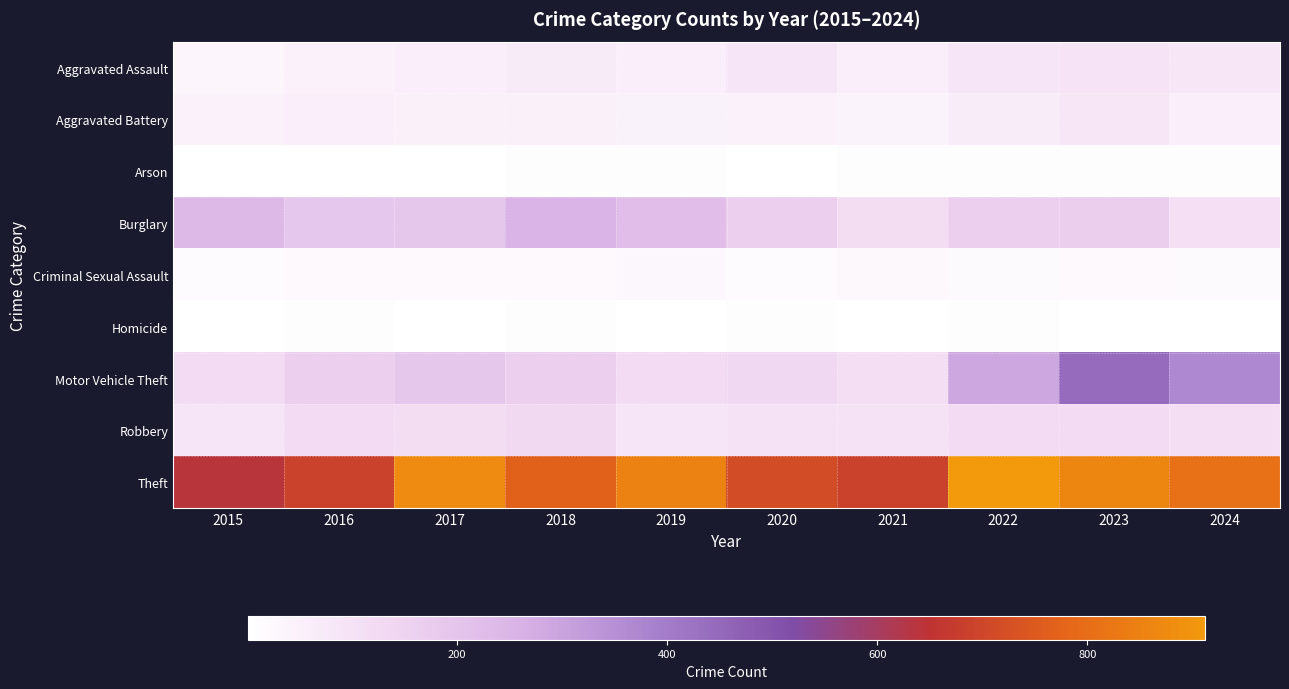

Reading left to right, transcribe all the data shown in this chart.

Aggravated Assault: 2015=31	2016=50	2017=59	2018=72	2019=61	2020=87	2021=58	2022=89	2023=93	2024=86
Aggravated Battery: 2015=50	2016=60	2017=54	2018=52	2019=45	2020=48	2021=43	2022=66	2023=83	2024=59
Arson: 2015=3	2016=3	2017=1	2018=6	2019=5	2020=4	2021=6	2022=7	2023=6	2024=5
Burglary: 2015=236	2016=194	2017=192	2018=257	2019=221	2020=163	2021=117	2022=163	2023=167	2024=109
Criminal Sexual Assault: 2015=13	2016=20	2017=19	2018=20	2019=29	2020=12	2021=24	2022=18	2023=20	2024=18
Homicide: 2015=4	2016=8	2017=2	2018=5	2019=3	2020=6	2021=2	2022=6	2023=4	2024=4
Motor Vehicle Theft: 2015=125	2016=163	2017=191	2018=164	2019=125	2020=134	2021=113	2022=291	2023=443	2024=369
Robbery: 2015=87	2016=123	2017=115	2018=130	2019=89	2020=94	2021=95	2022=125	2023=125	2024=114
Theft: 2015=641	2016=689	2017=873	2018=767	2019=855	2020=713	2021=691	2022=912	2023=861	2024=807